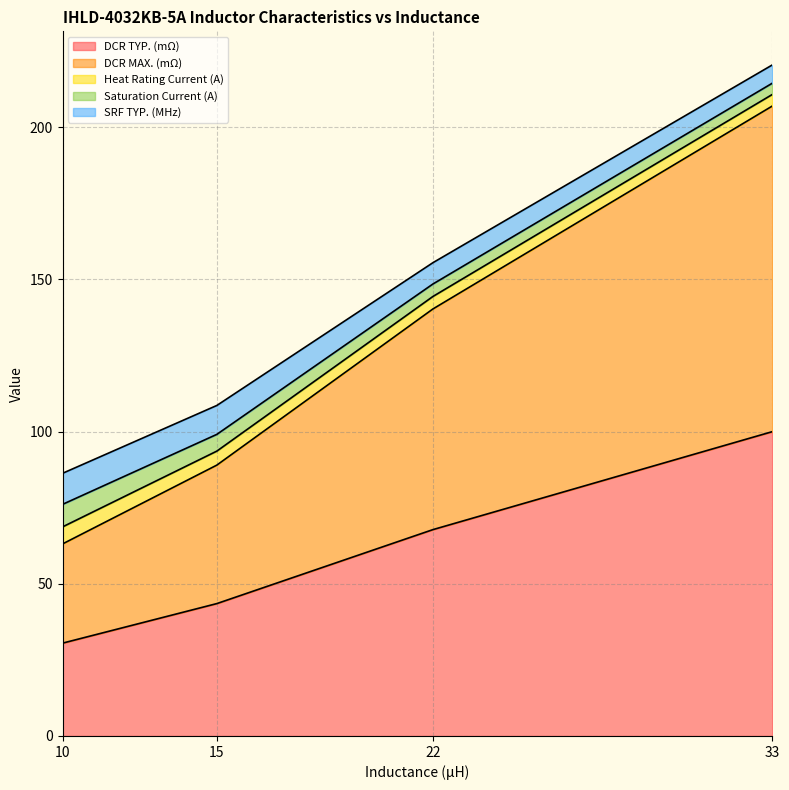

At which category does the chart reach its peak across all series?

33